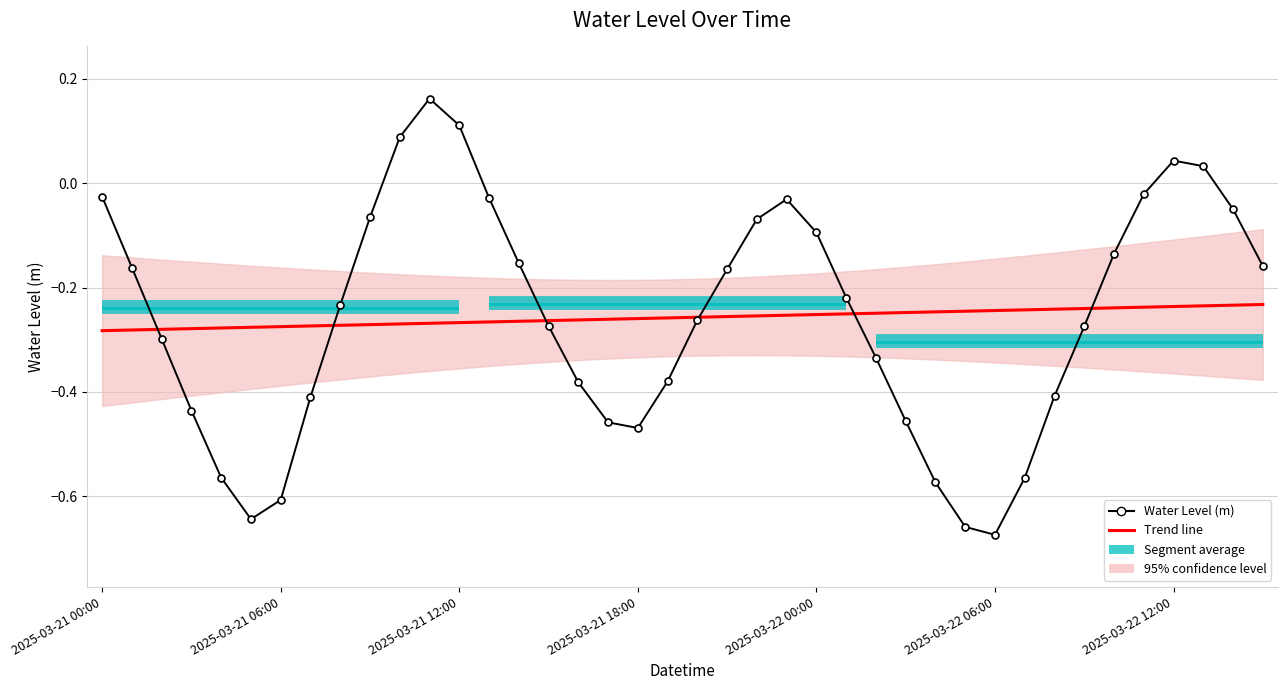

At which category does the chart reach its minimum across all series?

2025-03-22 06:00